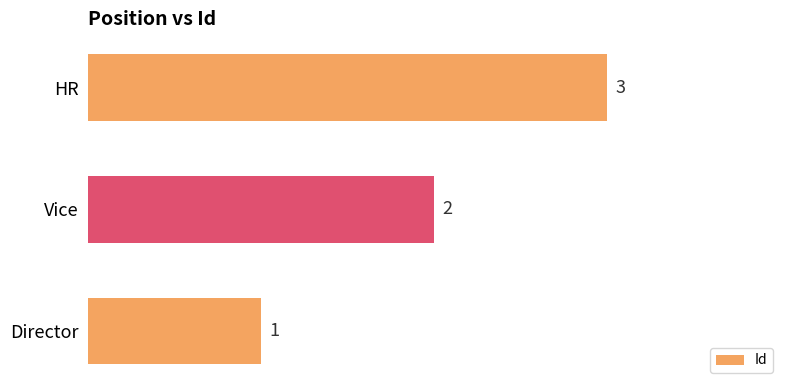

List the labels in order of value, largest first.

HR, Vice, Director